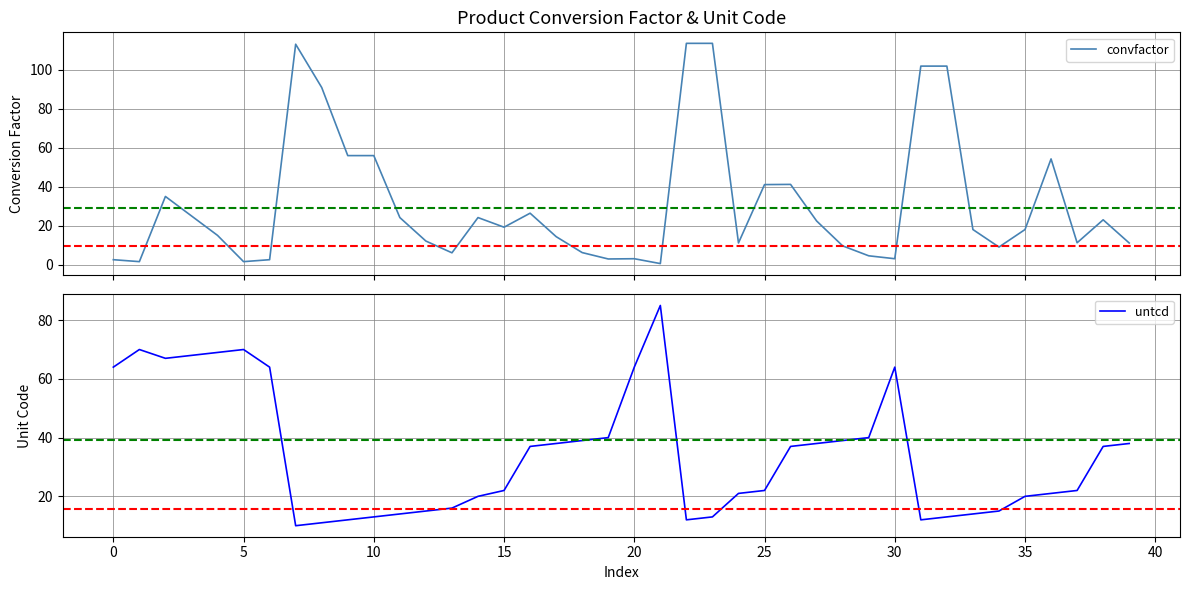

Reading right to left, extract all data points from this chart.

convfactor: 11.1	23.0	11.2	54.3	18.0	9.0	18.0	102.0	102.0	3.0	4.5	9.6	22.4	41.2	41.1	11.1	113.7	113.7	0.5	3.0	2.9	6.2	14.3	26.4	19.2	24.1	6.0	12.1	24.1	56.0	56.0	91.0	113.2	2.5	1.5	15.0	25.0	35.0	1.5	2.5
untcd: 38.0	37.0	22.0	21.0	20.0	15.0	14.0	13.0	12.0	64.0	40.0	39.0	38.0	37.0	22.0	21.0	13.0	12.0	85.0	64.0	40.0	39.0	38.0	37.0	22.0	20.0	16.0	15.0	14.0	13.0	12.0	11.0	10.0	64.0	70.0	69.0	68.0	67.0	70.0	64.0